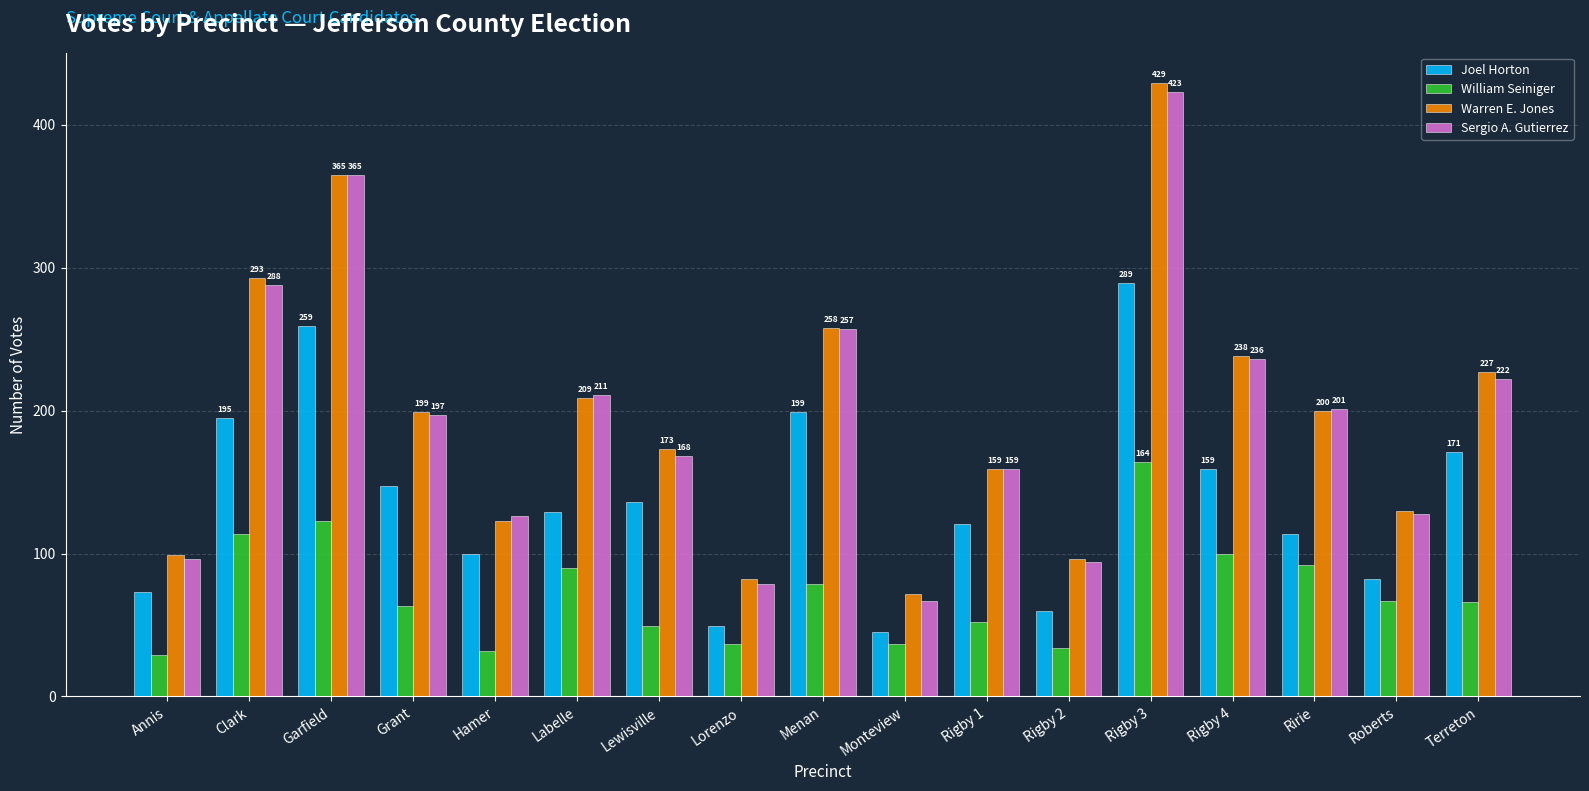

What is the average value of the William Seiniger series?

72